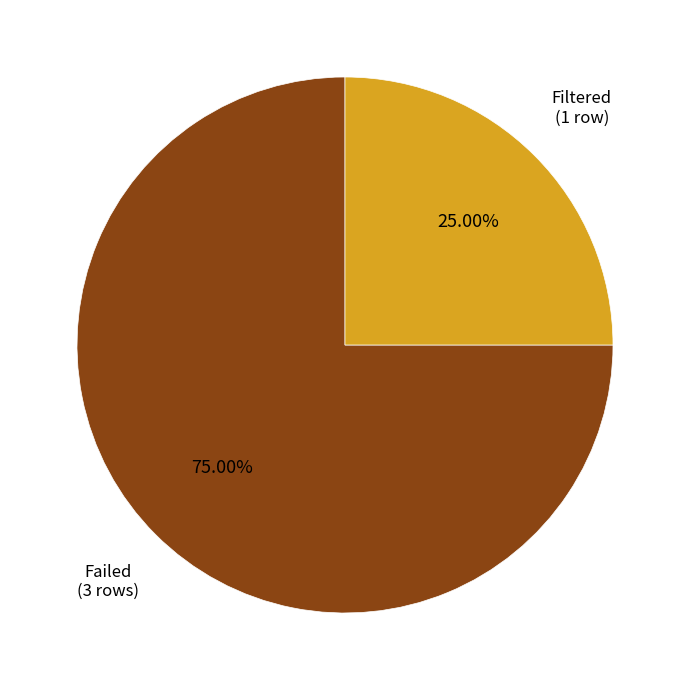

What is the ratio of the value at Filtered (1 row) to the value at Failed (3 rows)?

0.3